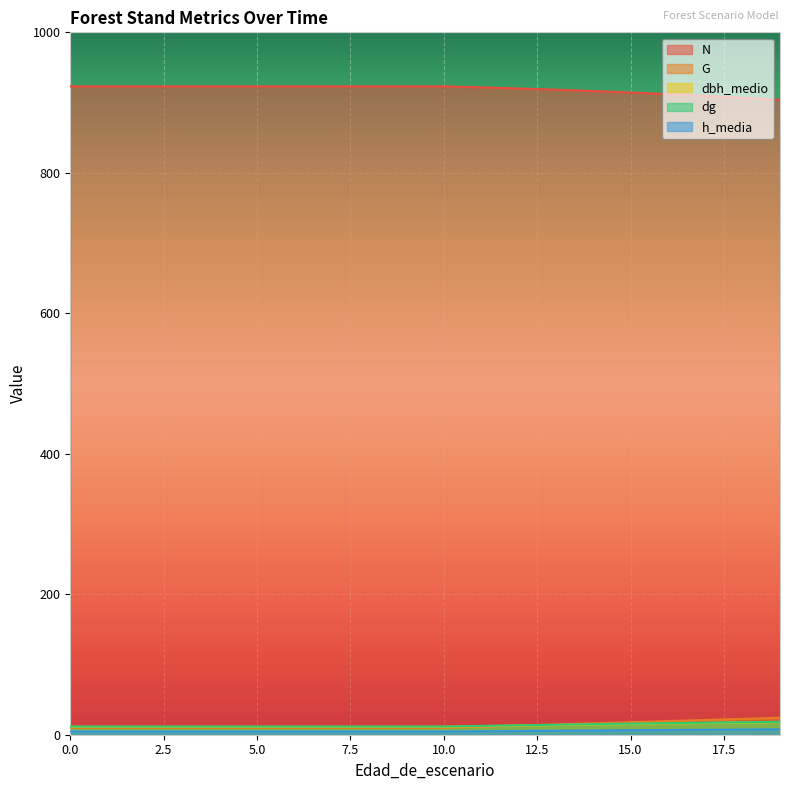

Which series has the largest range (max minus min)?

N